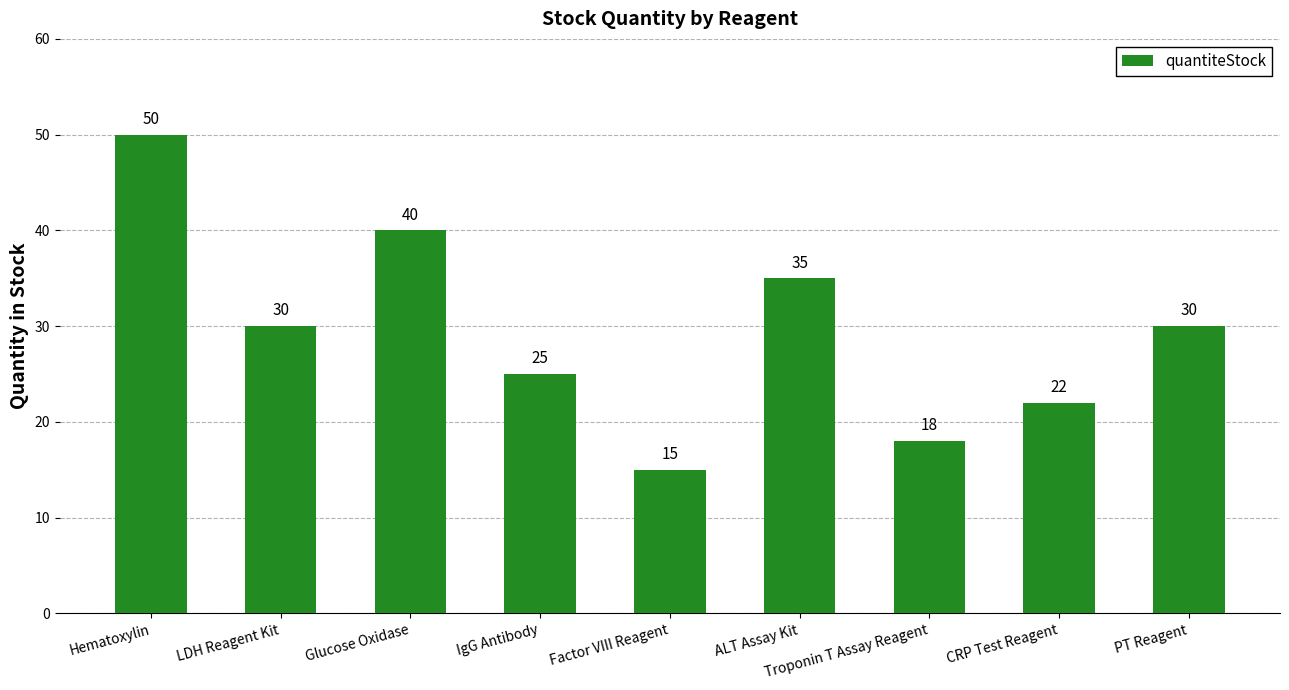

What is the average value?

29